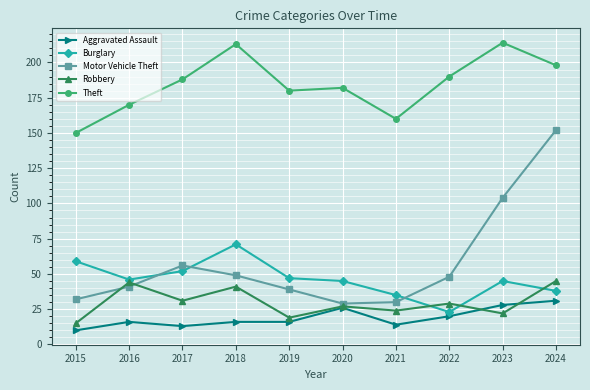

Reading right to left, transcribe all the data shown in this chart.

Aggravated Assault: 2024=31	2023=28	2022=20	2021=14	2020=26	2019=16	2018=16	2017=13	2016=16	2015=10
Burglary: 2024=38	2023=45	2022=23	2021=35	2020=45	2019=47	2018=71	2017=52	2016=46	2015=59
Motor Vehicle Theft: 2024=152	2023=104	2022=48	2021=30	2020=29	2019=39	2018=49	2017=56	2016=41	2015=32
Robbery: 2024=45	2023=22	2022=29	2021=24	2020=27	2019=19	2018=41	2017=31	2016=44	2015=15
Theft: 2024=198	2023=214	2022=190	2021=160	2020=182	2019=180	2018=213	2017=188	2016=170	2015=150